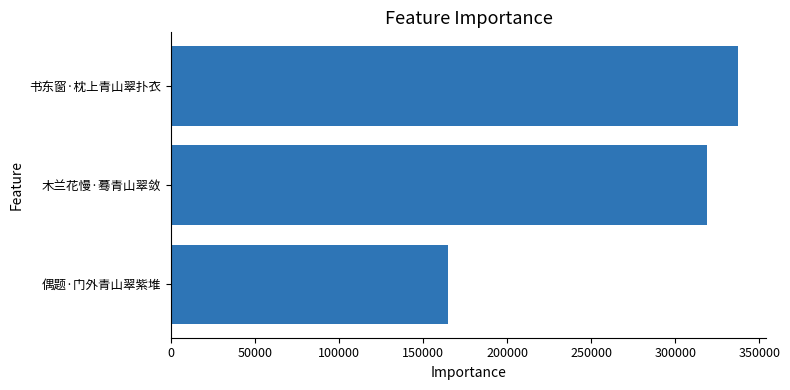

How many values are between 164902 and 337157?

3